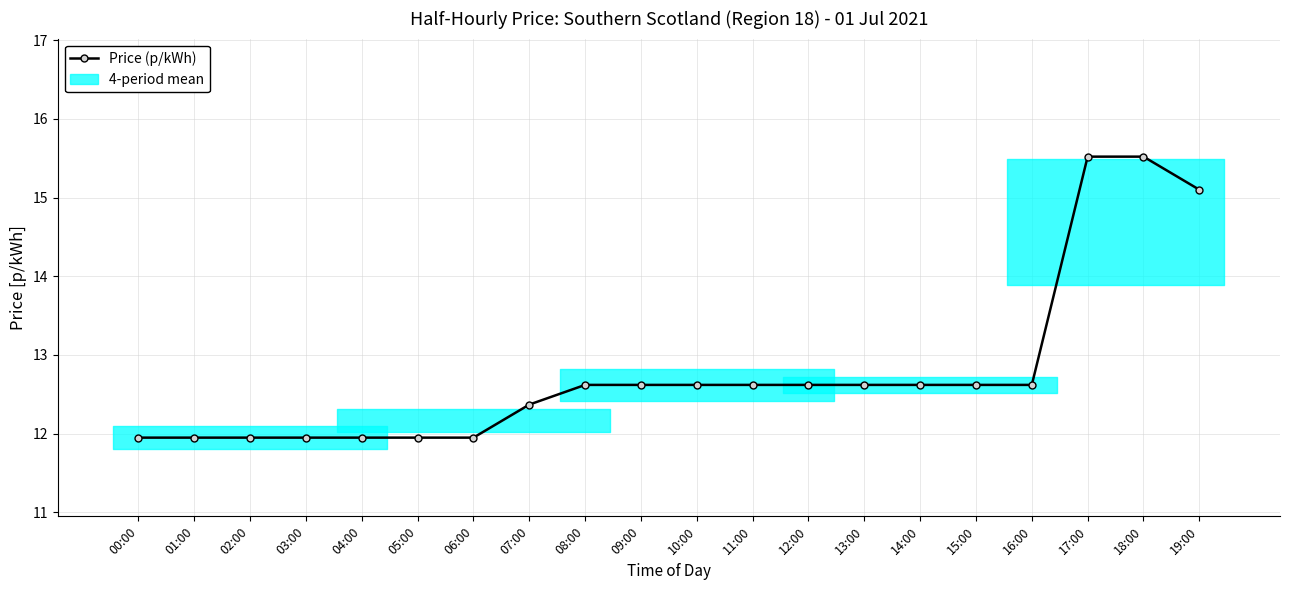

Reading left to right, extract all data points from this chart.

00:00=11.9	01:00=11.9	02:00=11.9	03:00=11.9	04:00=11.9	05:00=11.9	06:00=11.9	07:00=12.4	08:00=12.6	09:00=12.6	10:00=12.6	11:00=12.6	12:00=12.6	13:00=12.6	14:00=12.6	15:00=12.6	16:00=12.6	17:00=15.5	18:00=15.5	19:00=15.1